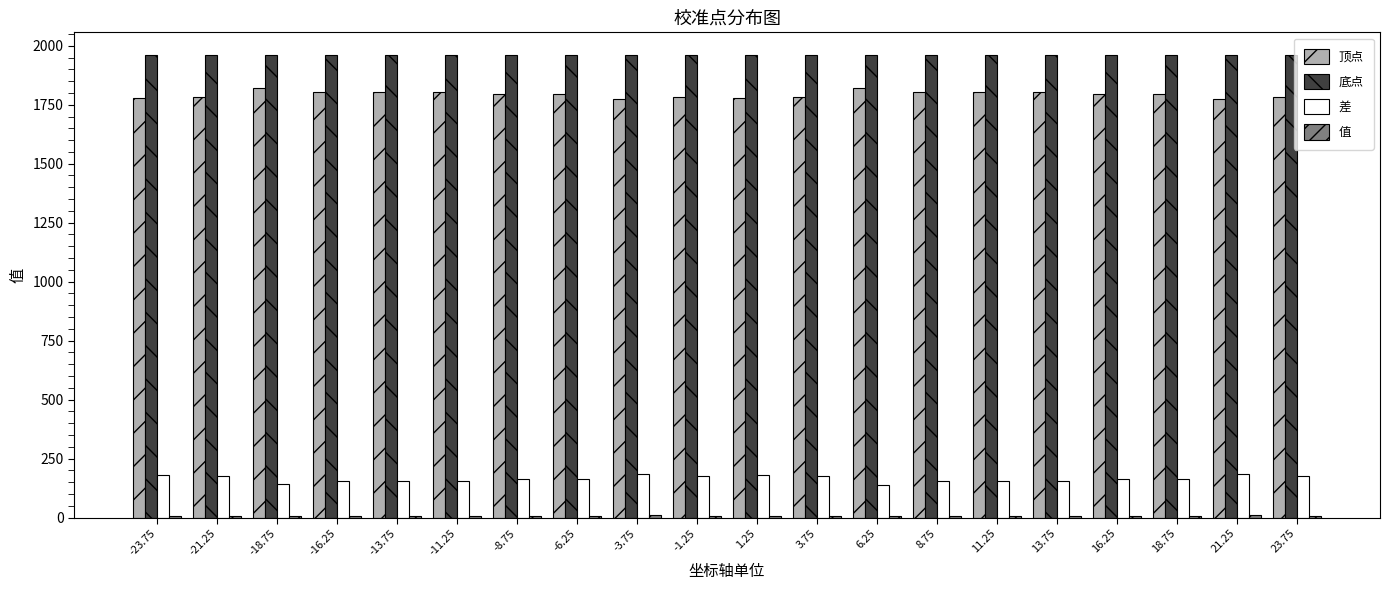

What is the sum of all 底点 values?

39180.0